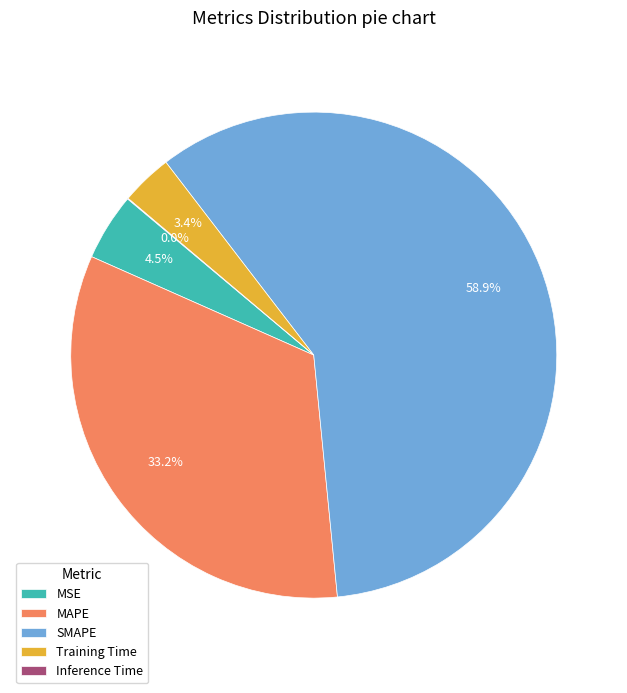

Is there a majority slice in this chart?

Yes